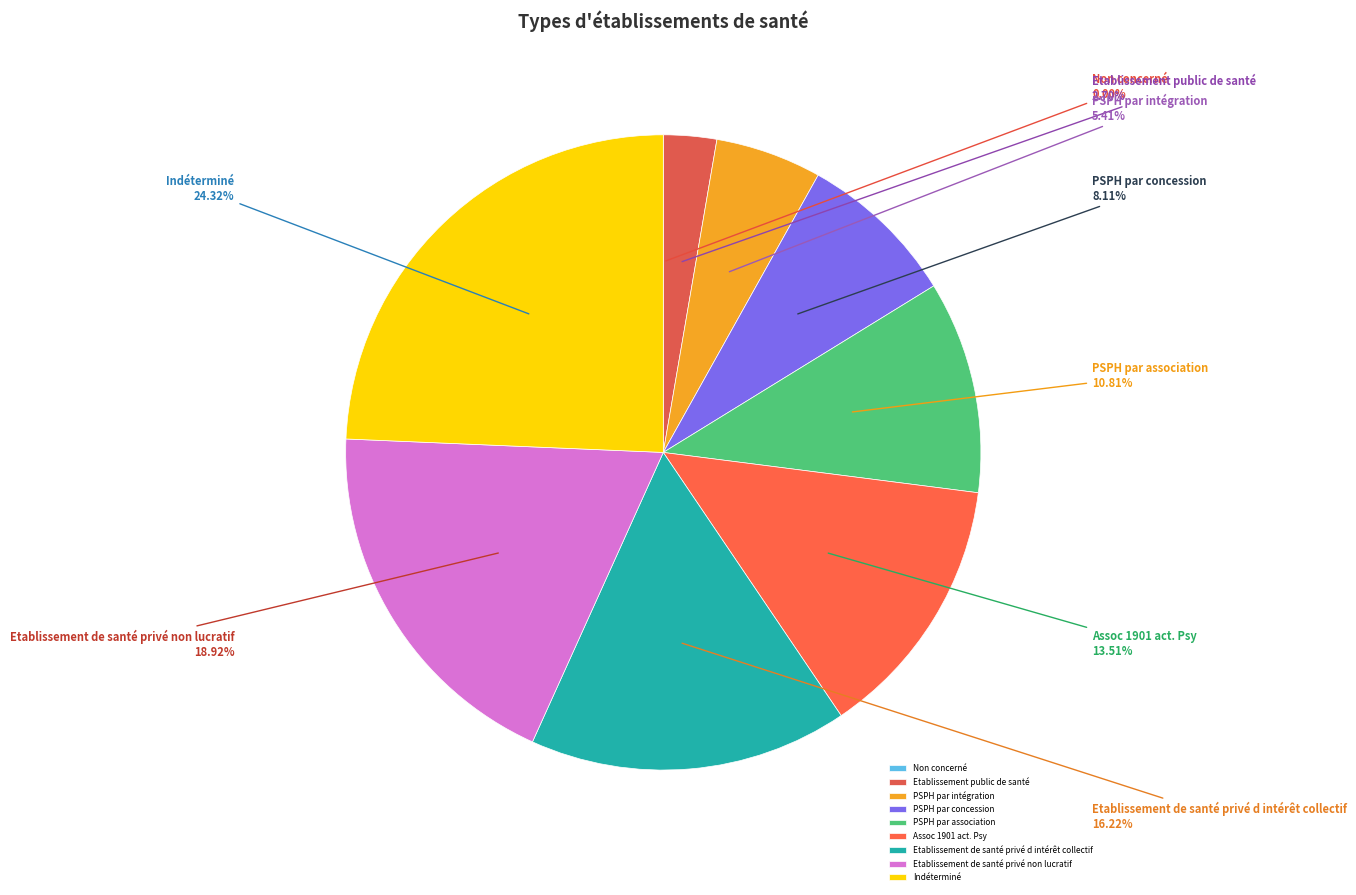

True or false: Etablissement de santé privé d intérêt collectif accounts for 16% of the total.

True